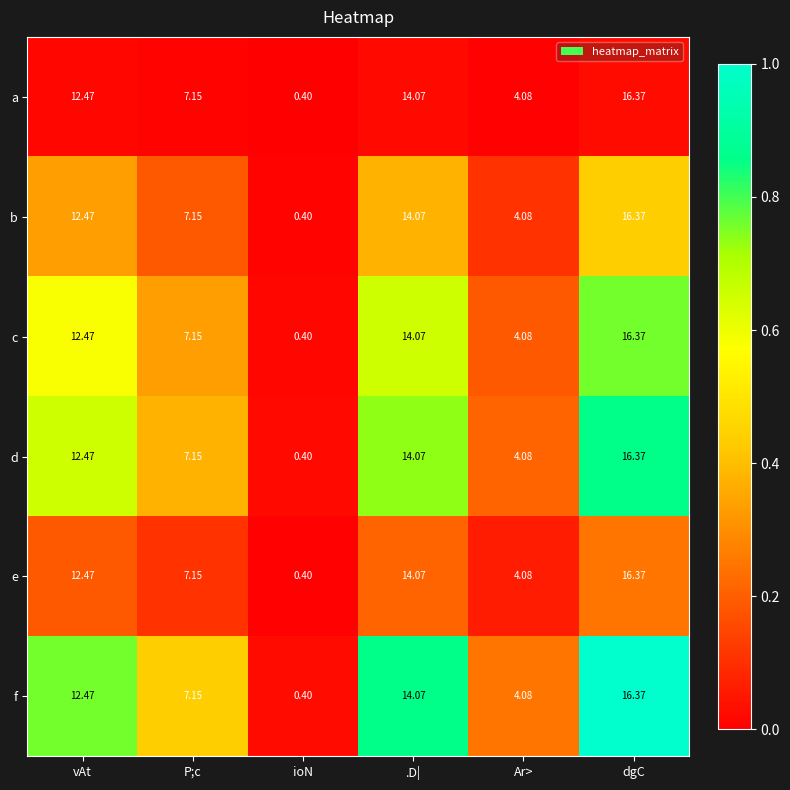

Rank the categories by a value from lowest to highest.

ioN, Ar>, P;c, vAt, .D|, dgC